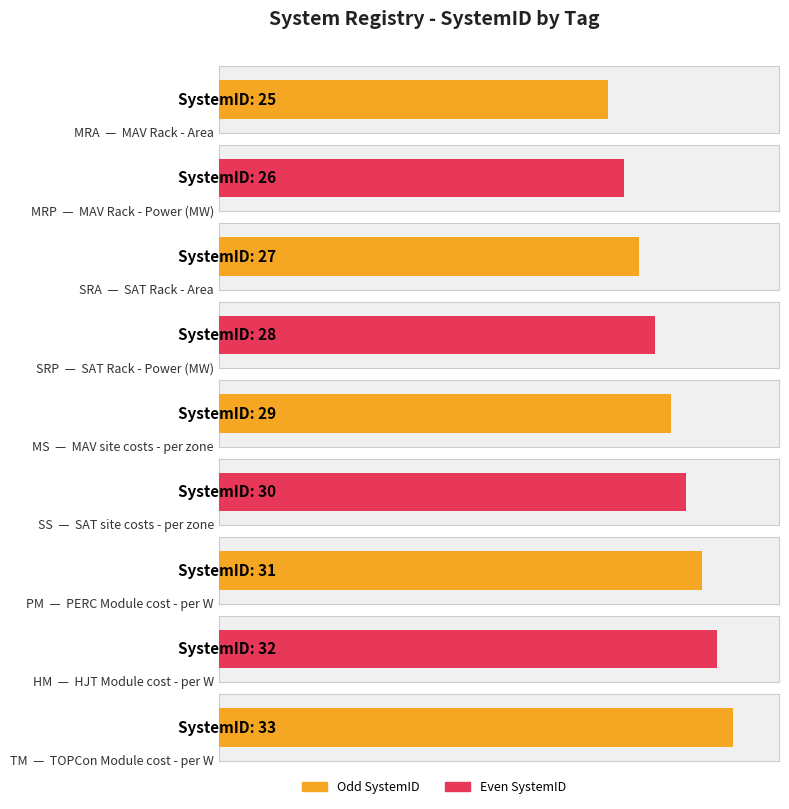

What is the change in value from SRP to MS?

+1